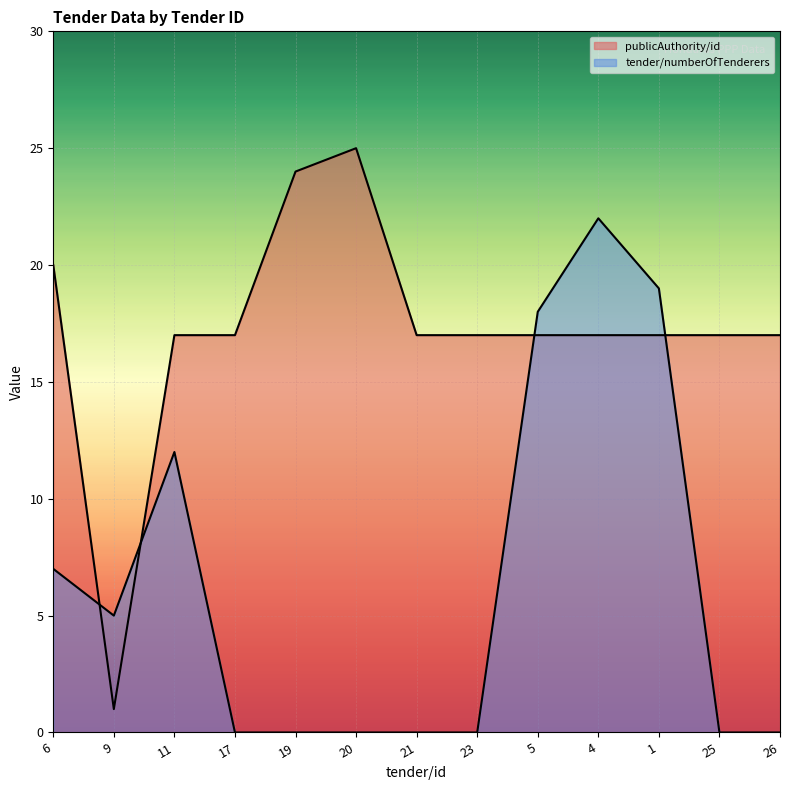

After their last crossing, which series has the higher values: tender/numberOfTenderers or publicAuthority/id?

publicAuthority/id